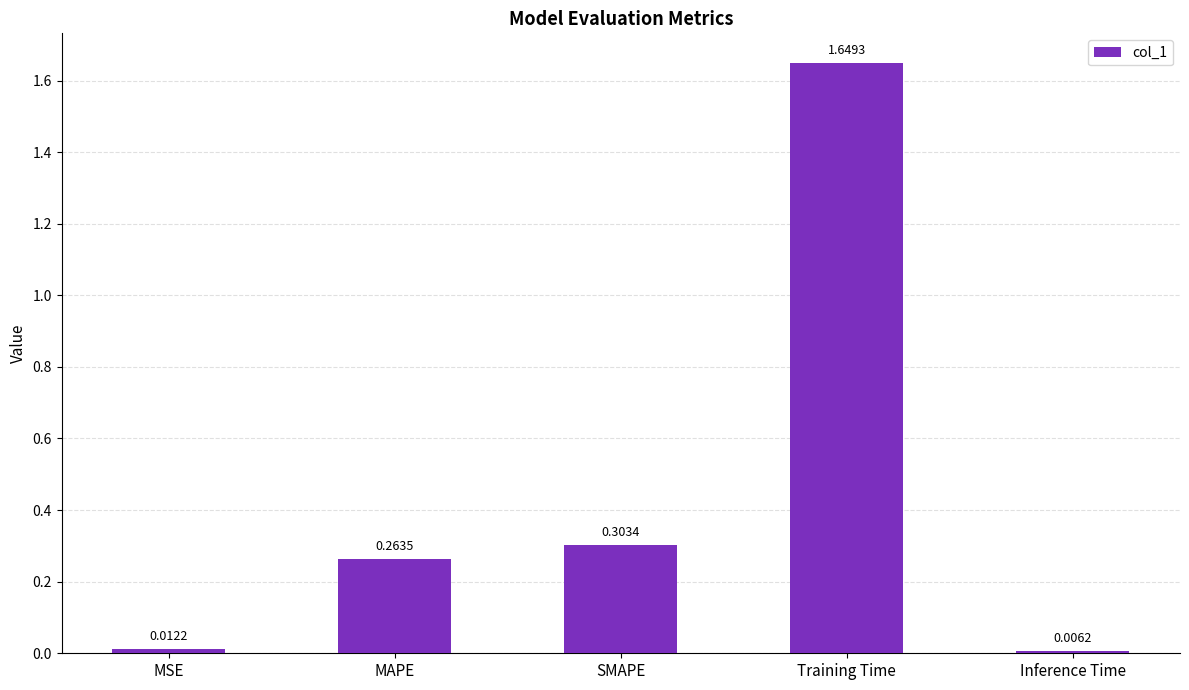

Between Training Time and MAPE, which is larger?

Training Time